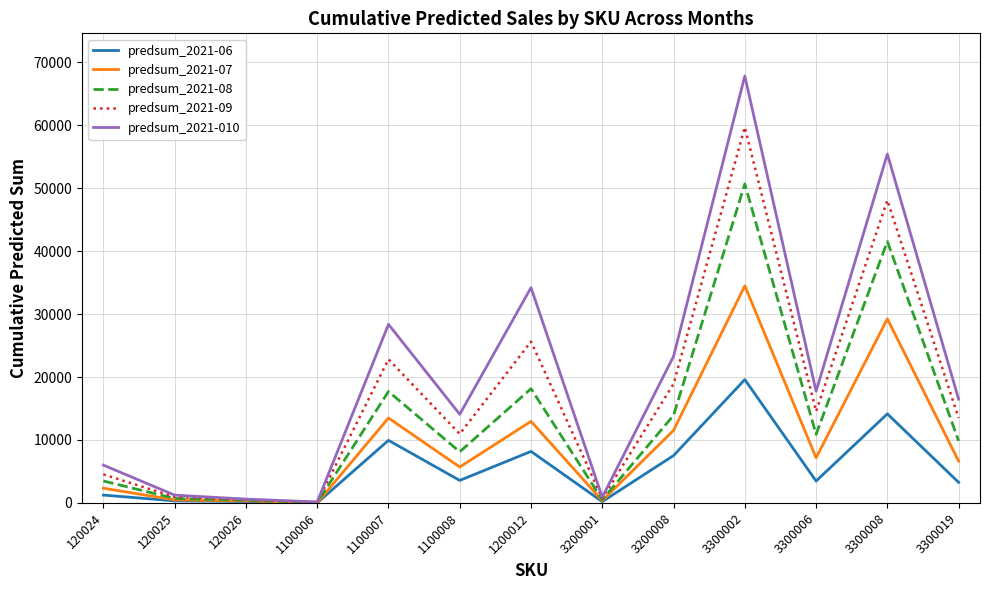

Which series has the largest range (max minus min)?

predsum_2021-010